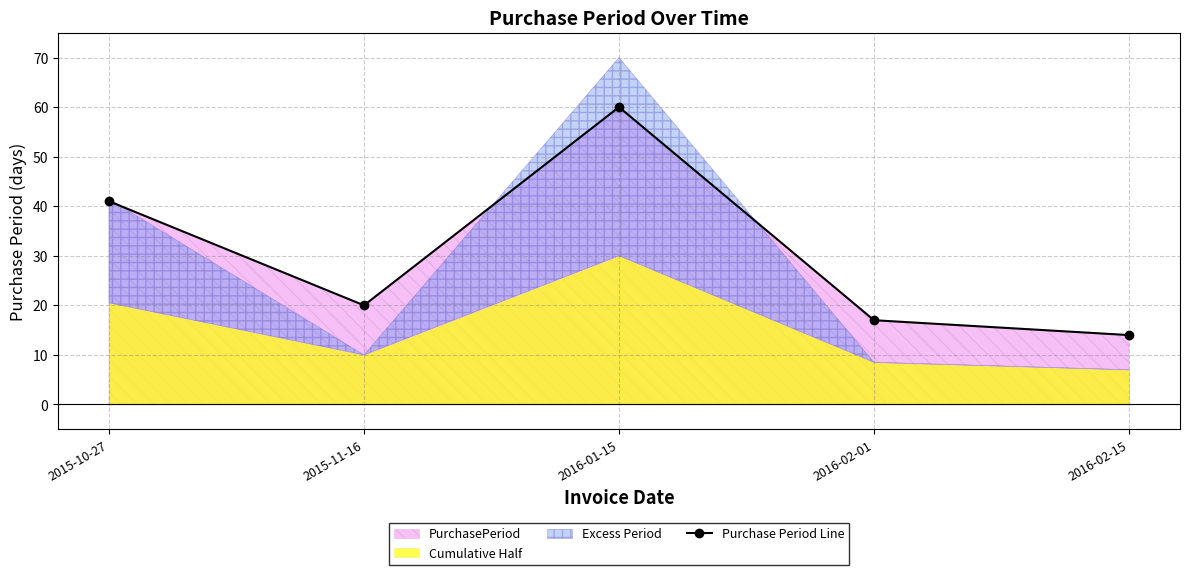

At which category does the chart reach its peak across all series?

2016-01-15